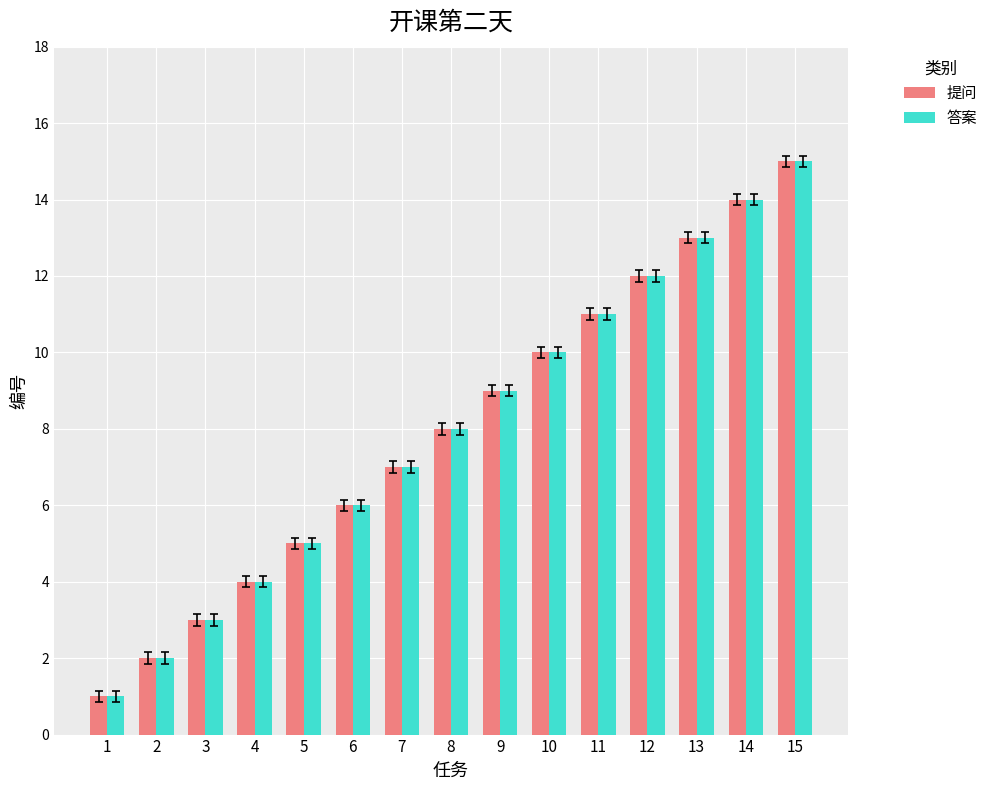

How many groups of bars are there?

15